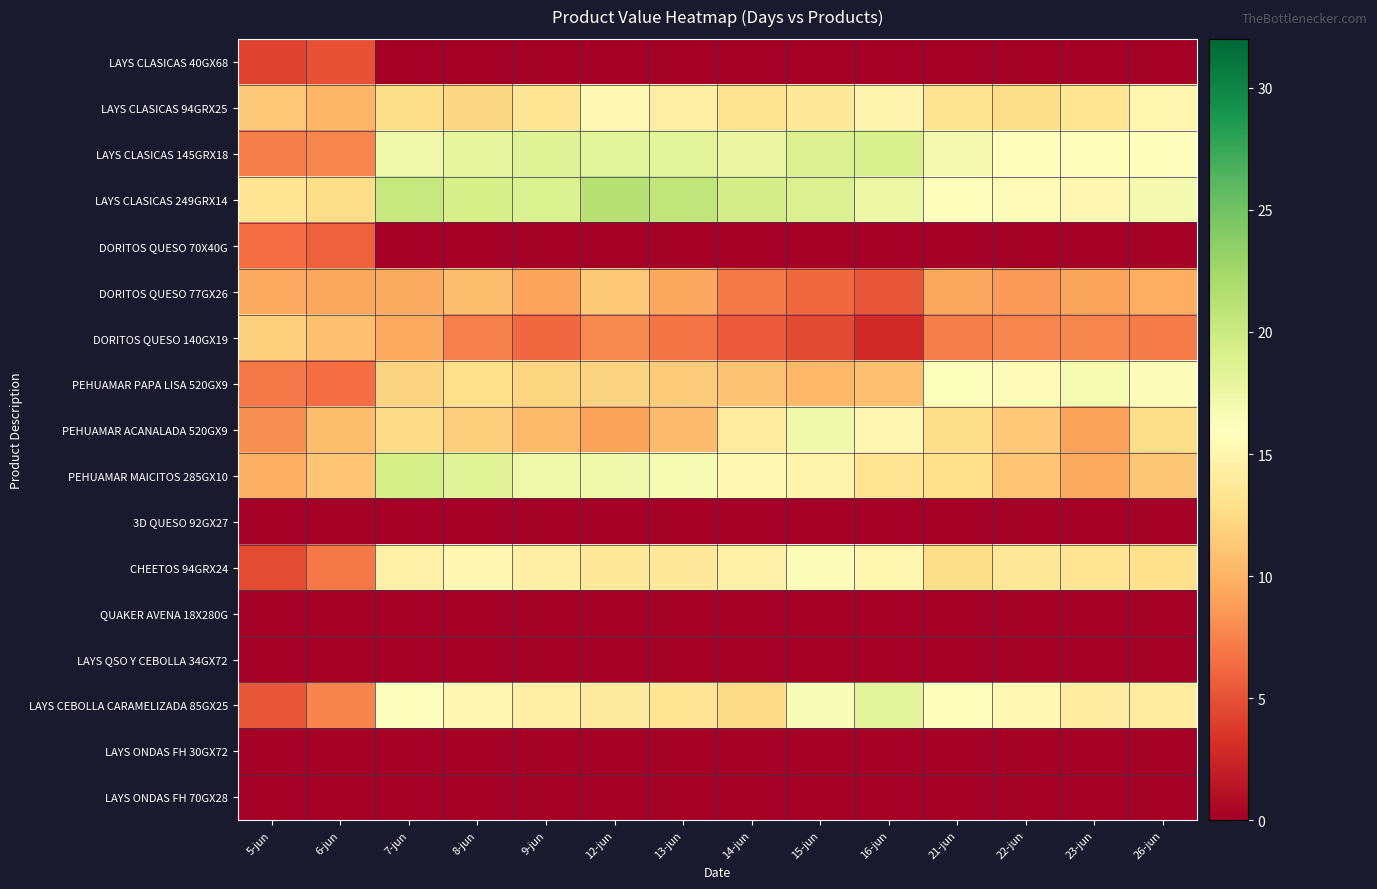

Rank the series at 14-jun from lowest to highest value.

LAYS CLASICAS 40GX68, DORITOS QUESO 70X40G, 3D QUESO 92GX27, QUAKER AVENA 18X280G, LAYS QSO Y CEBOLLA 34GX72, LAYS ONDAS FH 30GX72, LAYS ONDAS FH 70GX28, DORITOS QUESO 140GX19, DORITOS QUESO 77GX26, PEHUAMAR PAPA LISA 520GX9, LAYS CEBOLLA CARAMELIZADA 85GX25, LAYS CLASICAS 94GRX25, PEHUAMAR ACANALADA 520GX9, CHEETOS 94GRX24, PEHUAMAR MAICITOS 285GX10, LAYS CLASICAS 145GRX18, LAYS CLASICAS 249GRX14